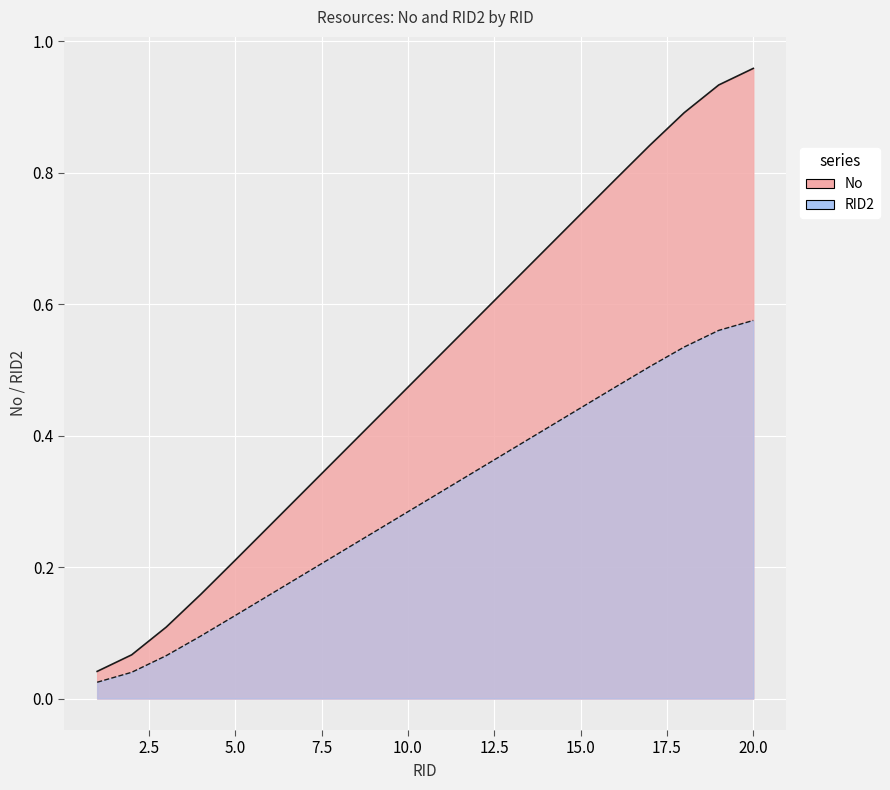

The value of RID2 at 9 is 0.3. True or false?

True